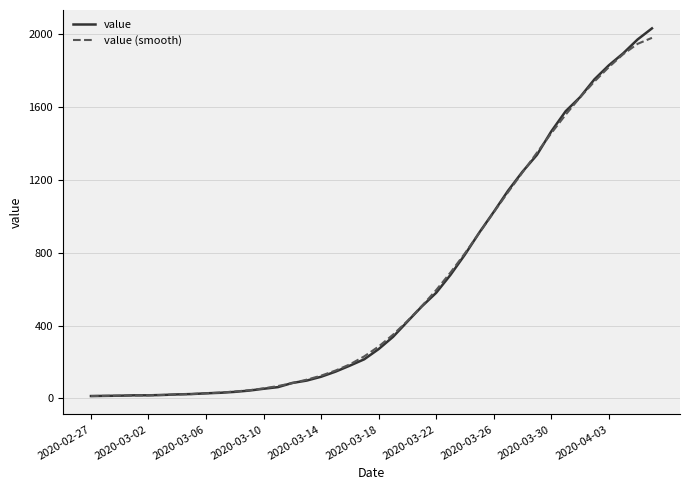

Which series has the widest spread of values?

value